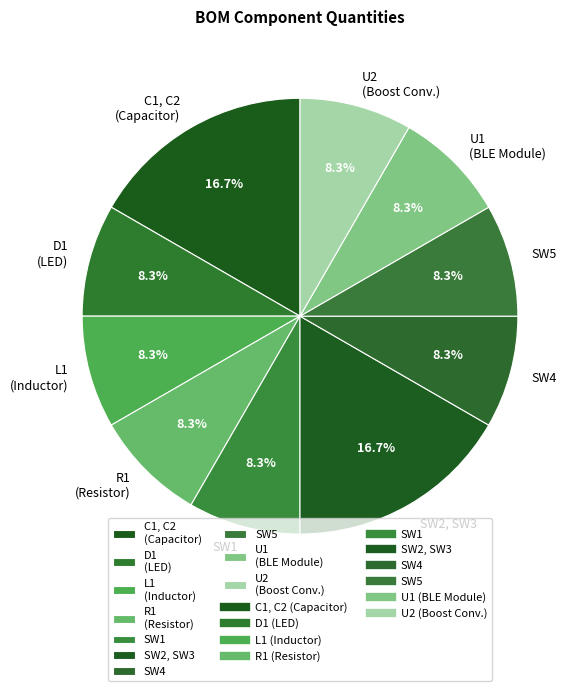

To the nearest percent, what percentage of the pie is SW5?

8%